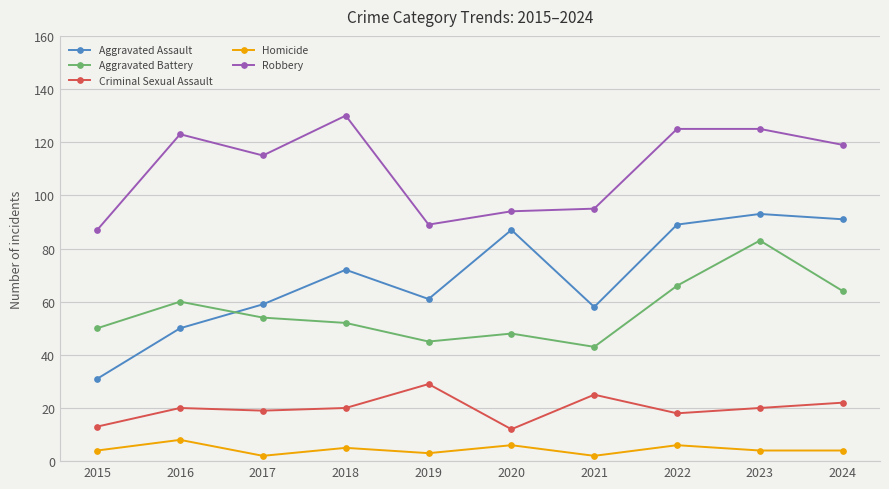

True or false: Homicide has a value of 2 at 2021.

True